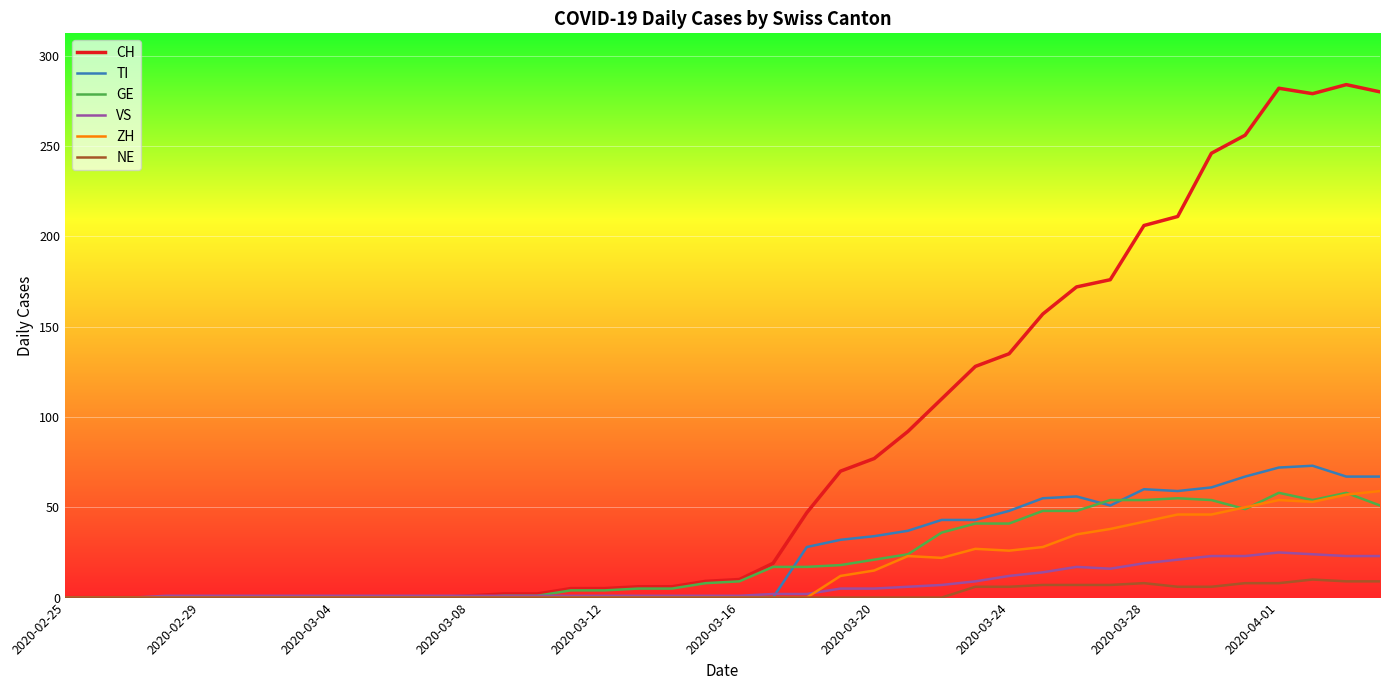

What is the greatest value displayed?

284